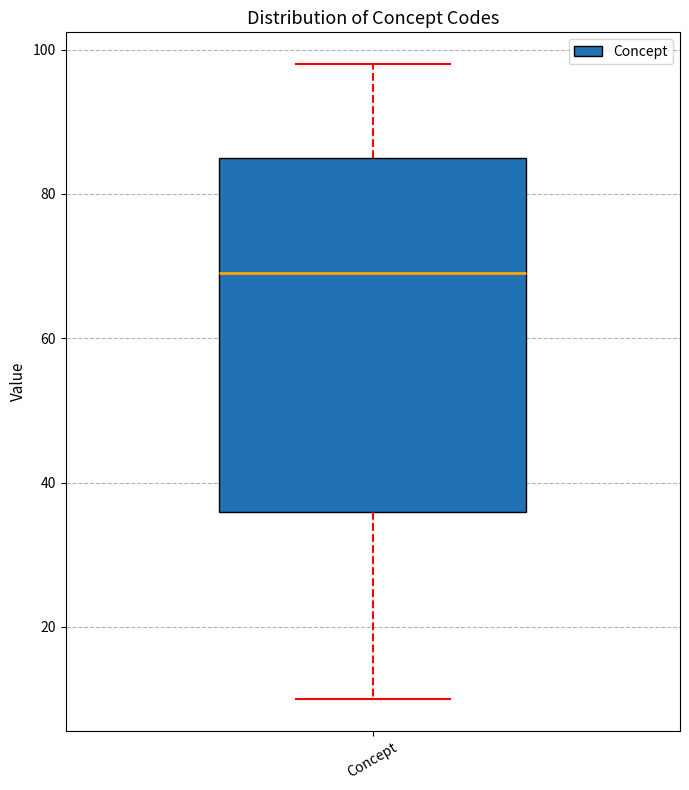

Where does the upper whisker of the box for Concept end on the y-axis? The values are not printed on the chart, so give them approximately, as read against the axis.

98